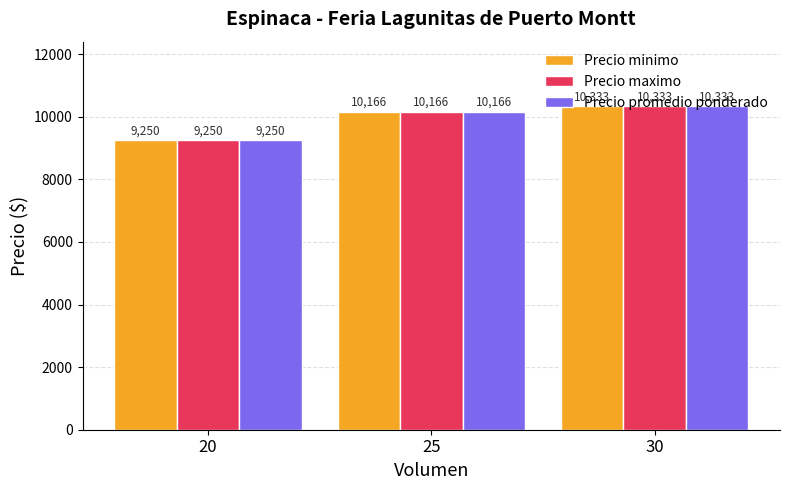

What is the total value across all series at 20?

27750.0